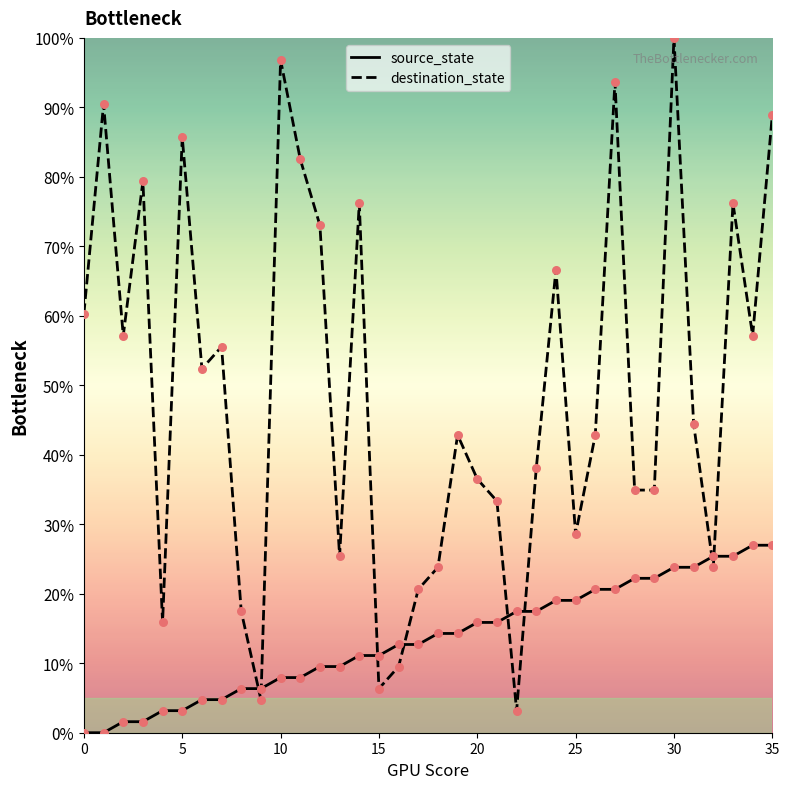

What is the difference between the maximum and minimum values in the destination_state series?

96.8